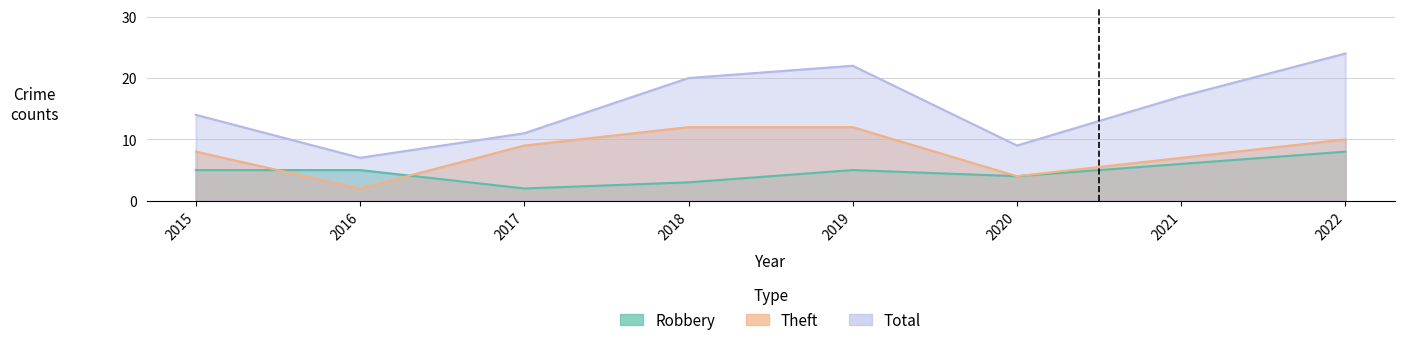

How many interior local valleys does the Theft series have?

2